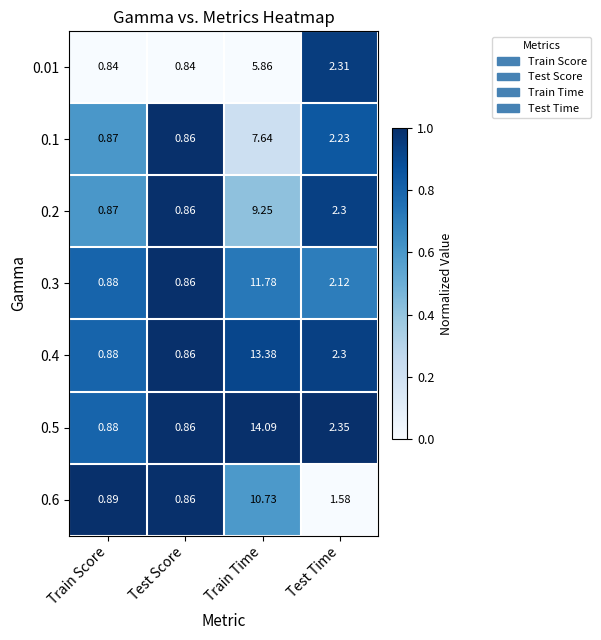

Where does the 0.3 series first go above 2?

Train Time